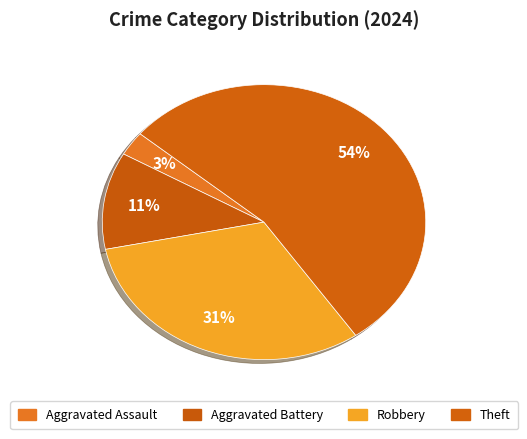

Which category has the smallest portion of the pie?

Aggravated Assault